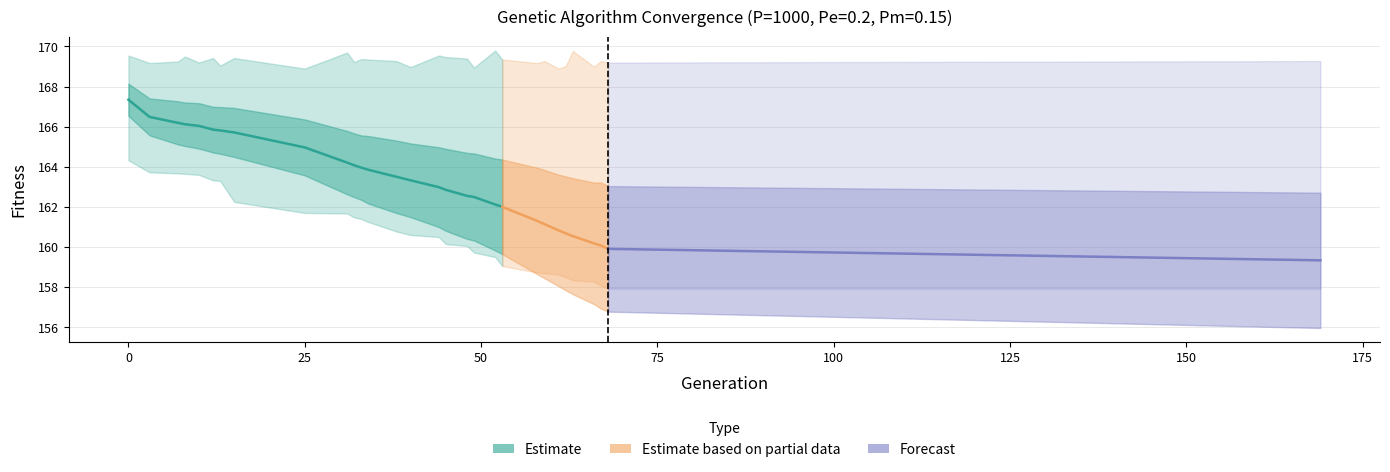

The avg series shows 237.8 at 8. True or false?

False